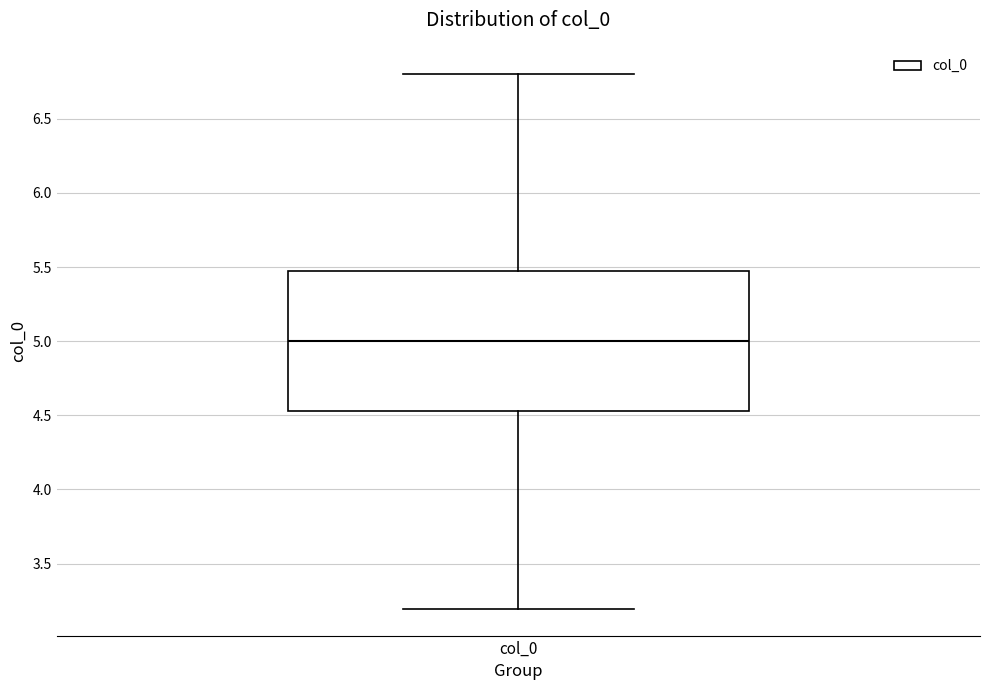

Transcribe this box plot: give where the median line is, the range the box spans, and where the two whiskers end, as read against the y-axis. The values are not printed on the chart, so give them approximately, as read against the axis.

median 5.00, box 4.55 to 5.45, whiskers 3.20 to 6.80